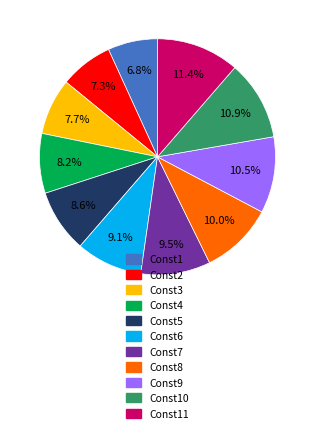

Is there any slice that represents more than half of the pie?

No